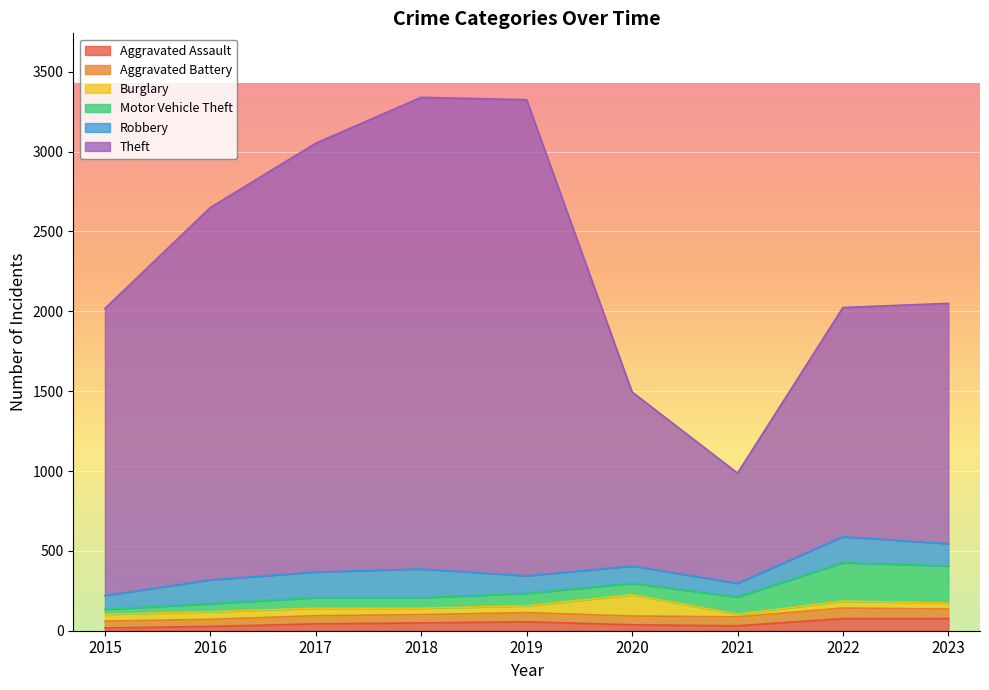

Between 2021 and 2022, which series saw the biggest shift?

Theft